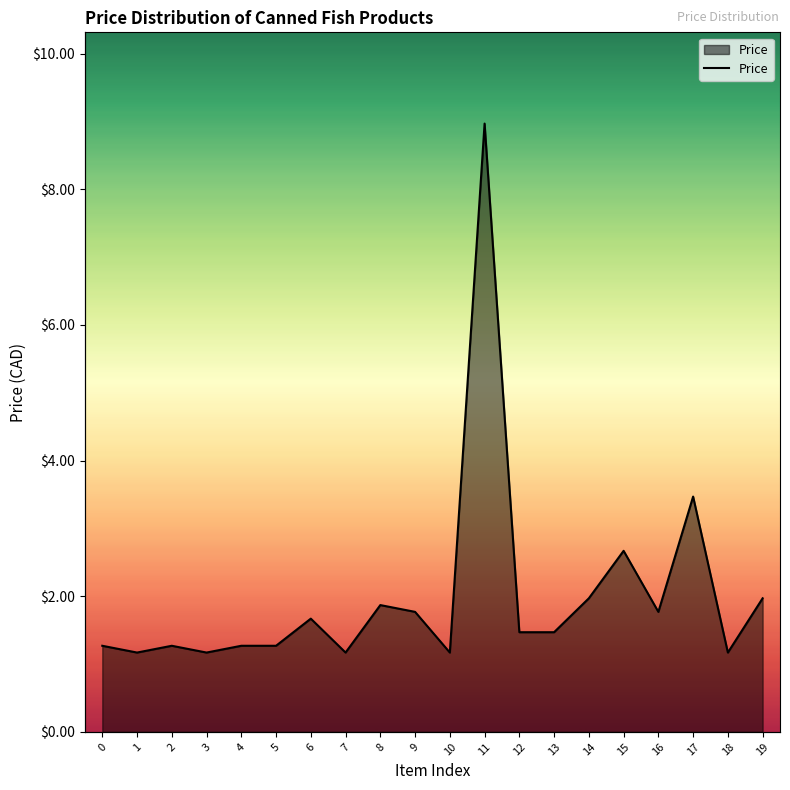

Reading left to right, extract all data points from this chart.

0=1.3	1=1.2	2=1.3	3=1.2	4=1.3	5=1.3	6=1.7	7=1.2	8=1.9	9=1.8	10=1.2	11=9.0	12=1.5	13=1.5	14=2.0	15=2.7	16=1.8	17=3.5	18=1.2	19=2.0